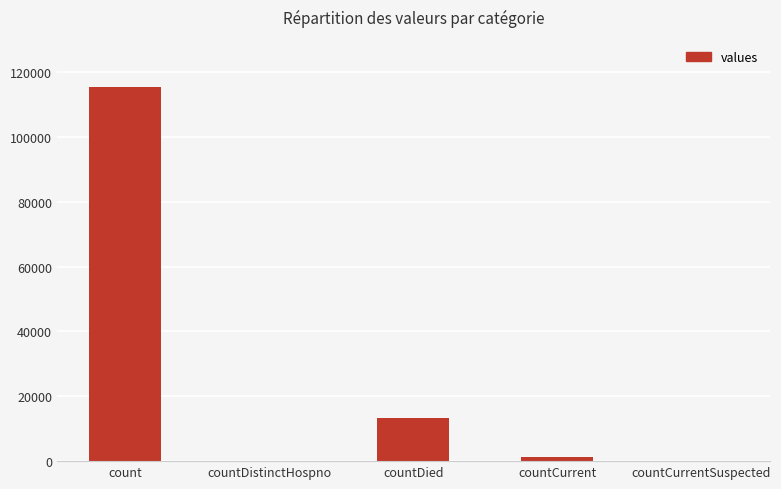

Does the chart contain stacked bars?

No